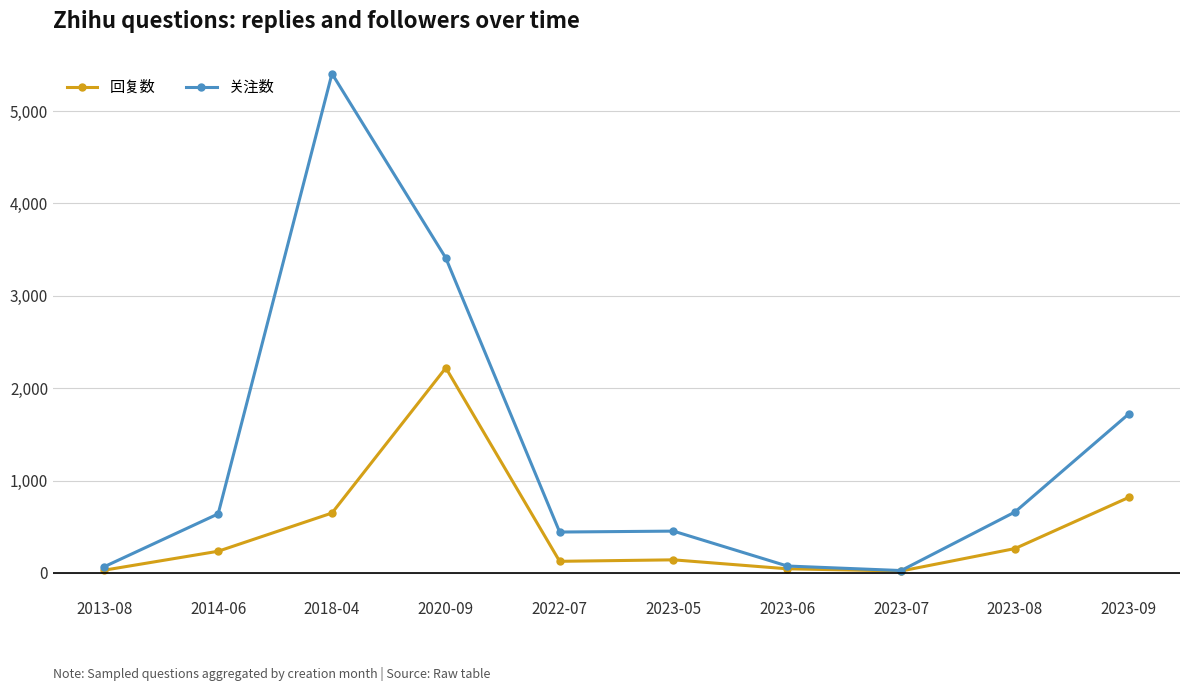

The value of 回复数 at 2018-04 is 168. True or false?

False